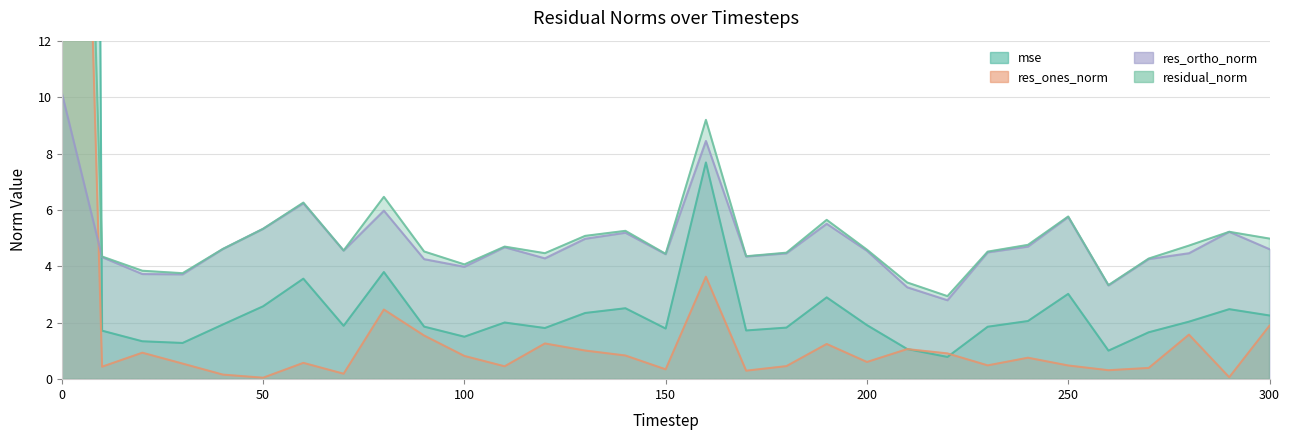

Between 120 and 190, which is larger?

190